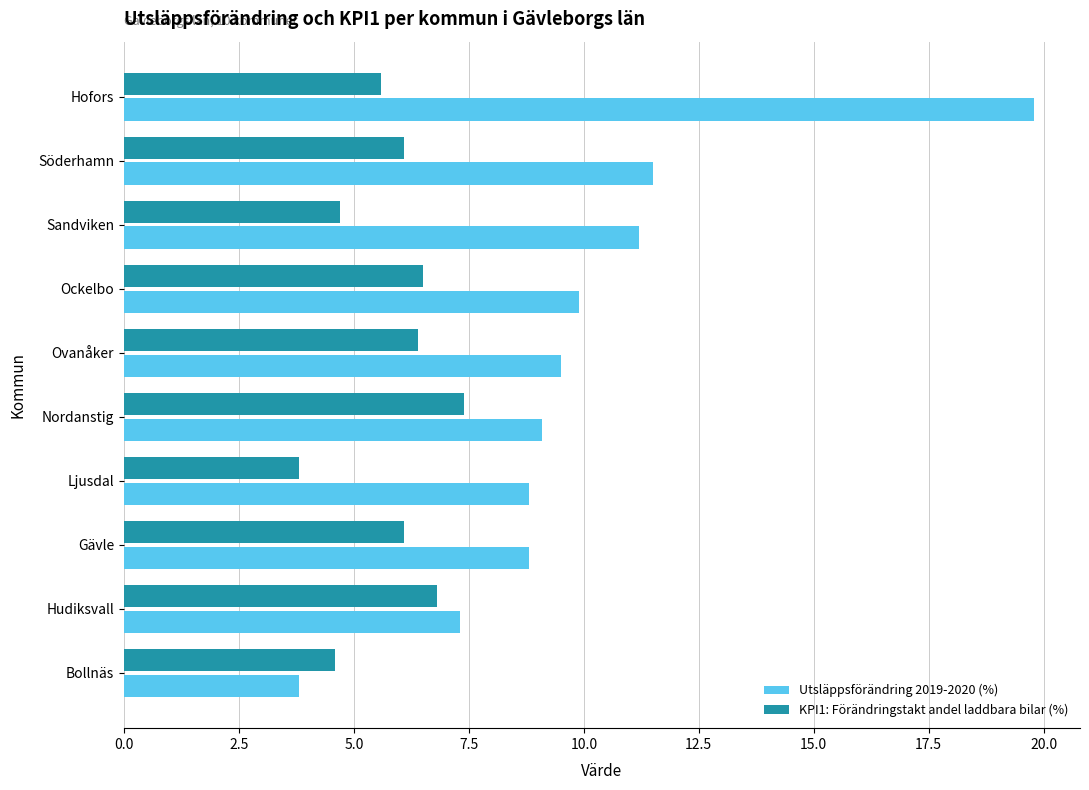

Which series changed the most between Hofors and Söderhamn?

Utsläppsförändring 2019-2020 (%)